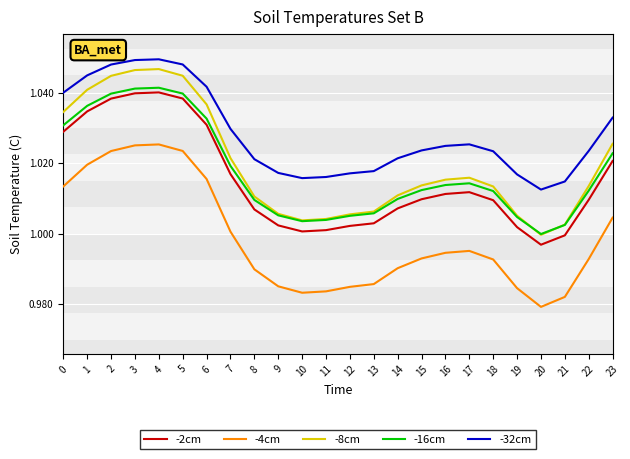

At which label is -16cm closest to 1?

20